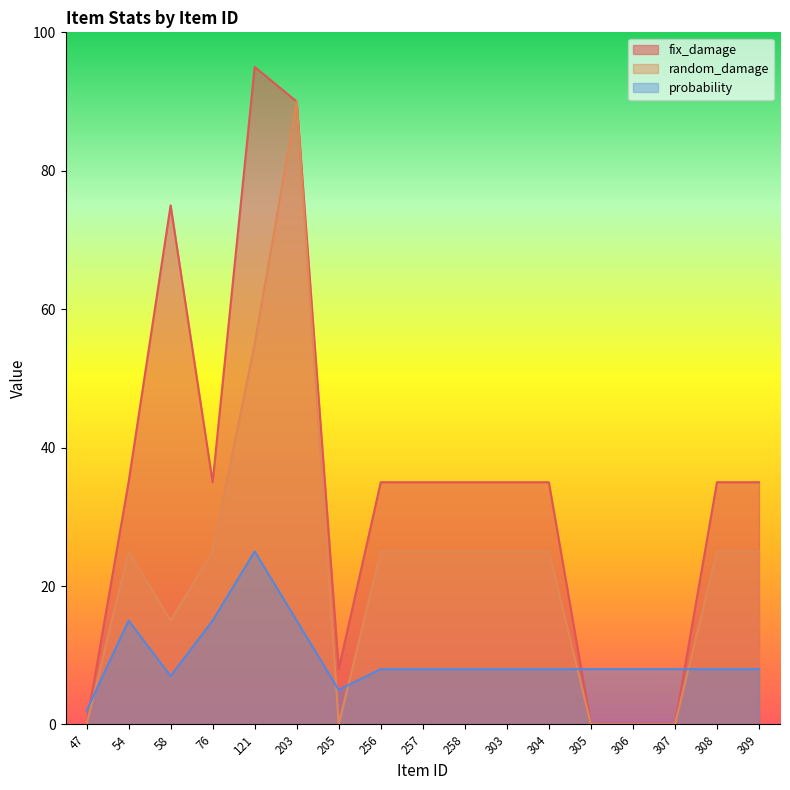

What are all the series names shown in the legend?

fix_damage, random_damage, probability